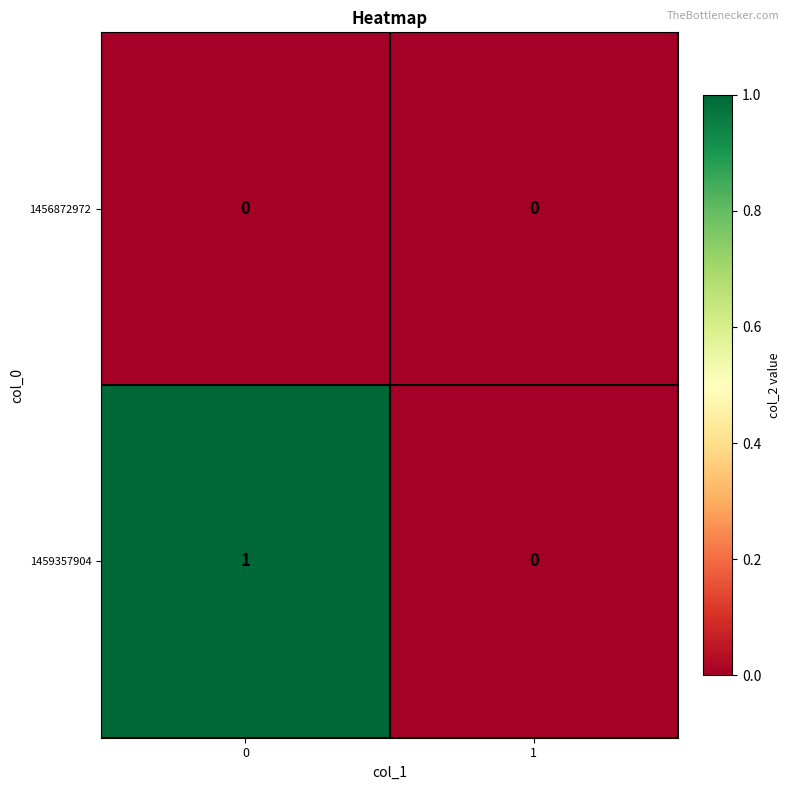

Reading left to right, list all the values displayed in this chart.

1456872972: 0	0
1459357904: 1	0